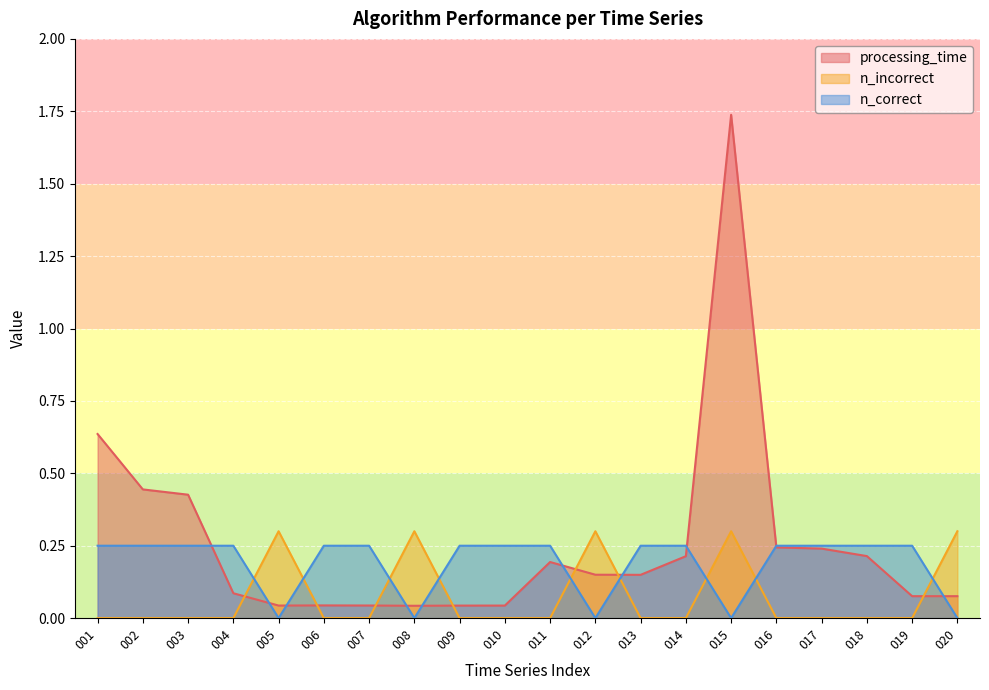

Where is processing_time nearest to the value 0?

008